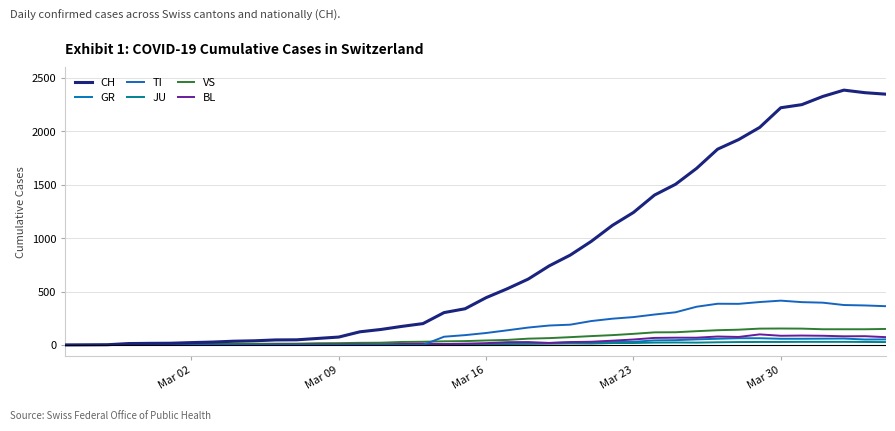

Does the chart display data point markers on the line(s)?

No